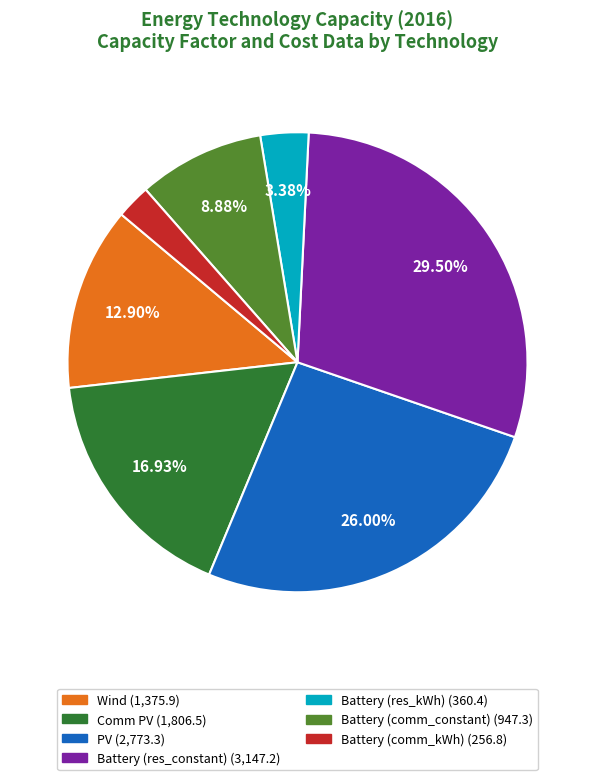

To the nearest percent, what portion does Wind represent?

13%